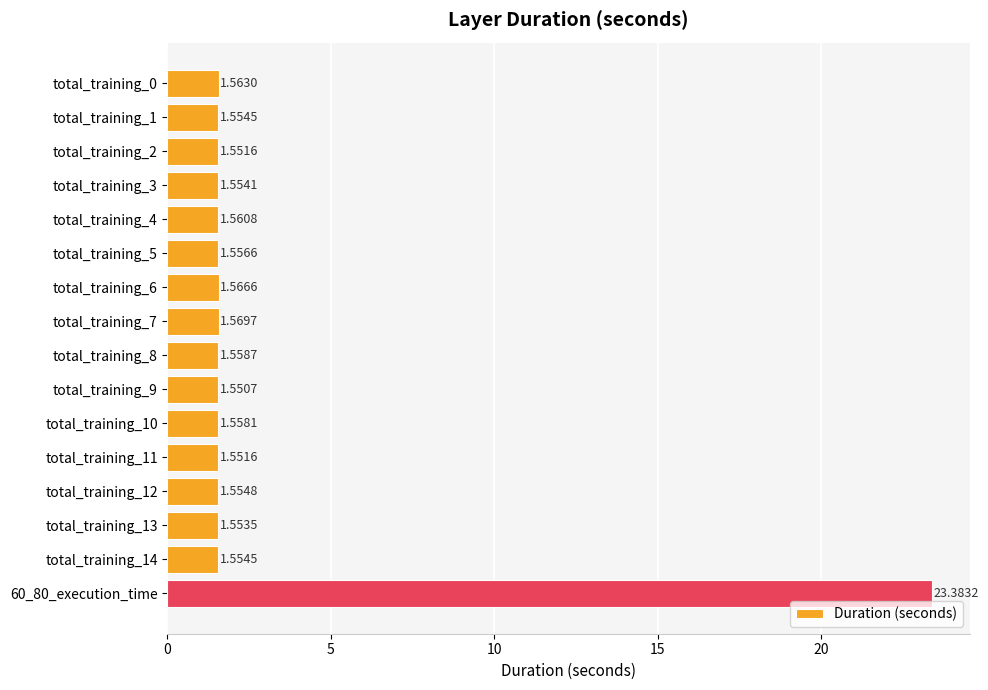

What is the greatest value displayed?

23.4